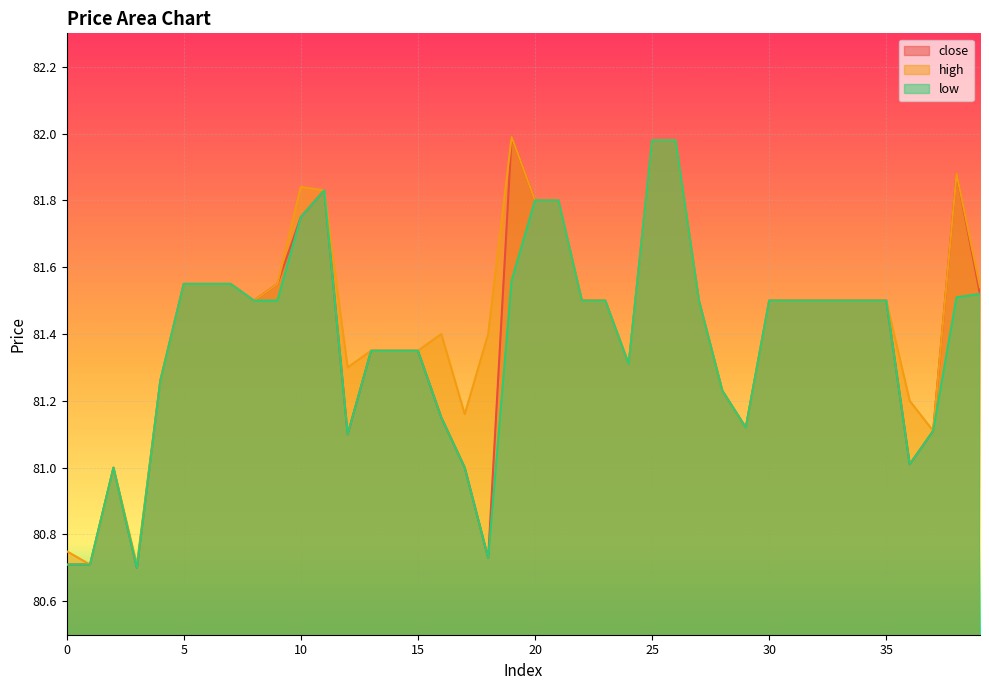

Which series changed the most between 21 and 39?

close